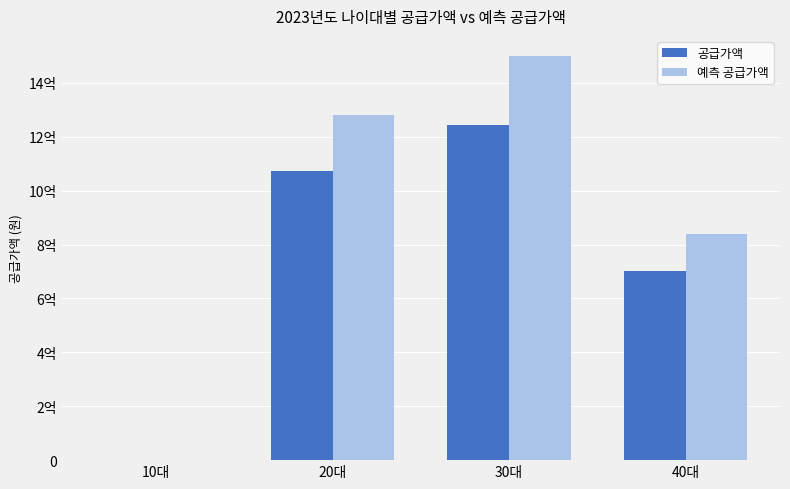

Which series has the widest spread of values?

예측 공급가액